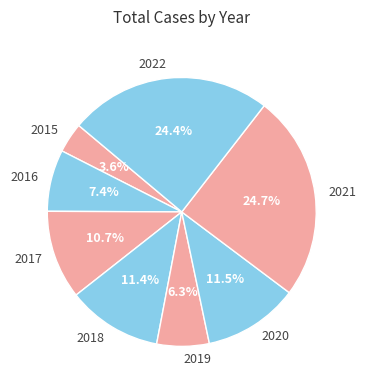

Count the number of slices in the pie.

8